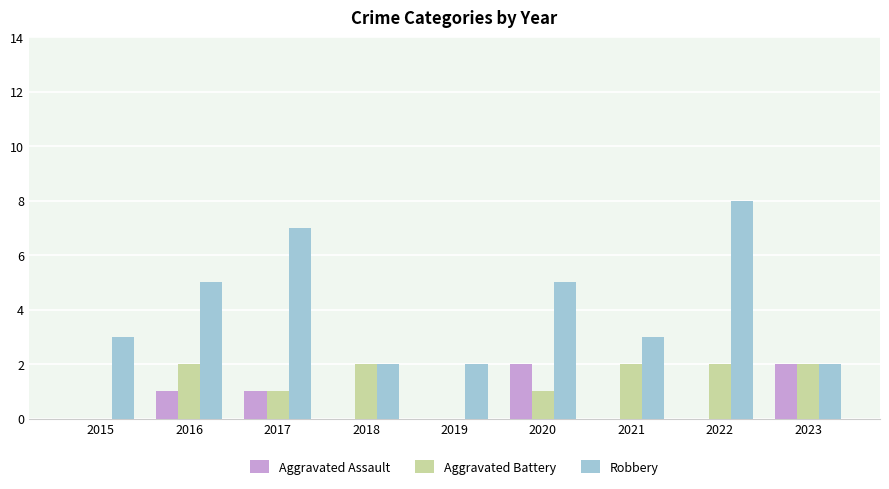

What is the total value across all series at 2015?

3